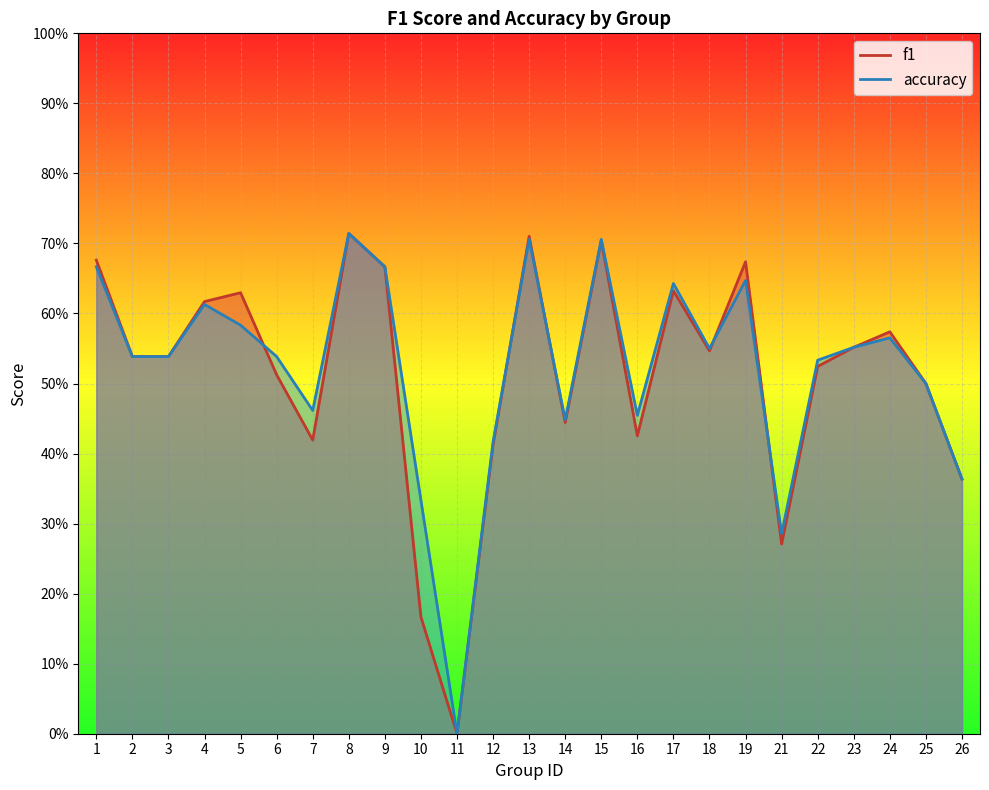

Which series has the largest range (max minus min)?

f1